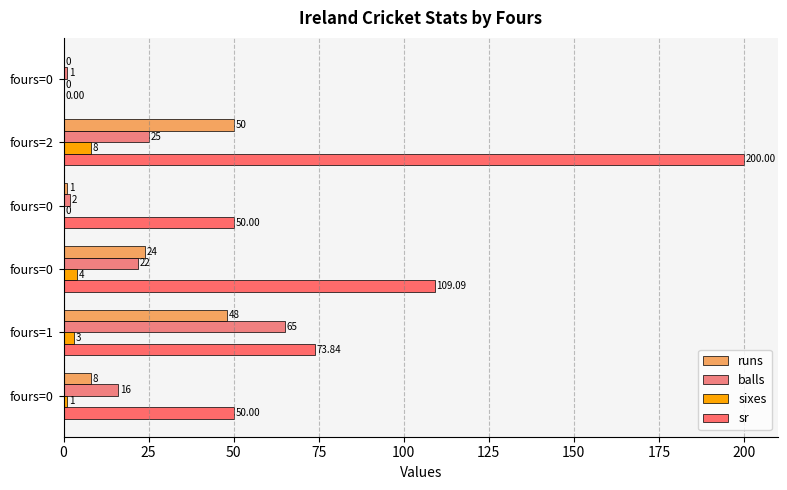

What is the difference between the maximum and minimum values in the balls series?

64.0